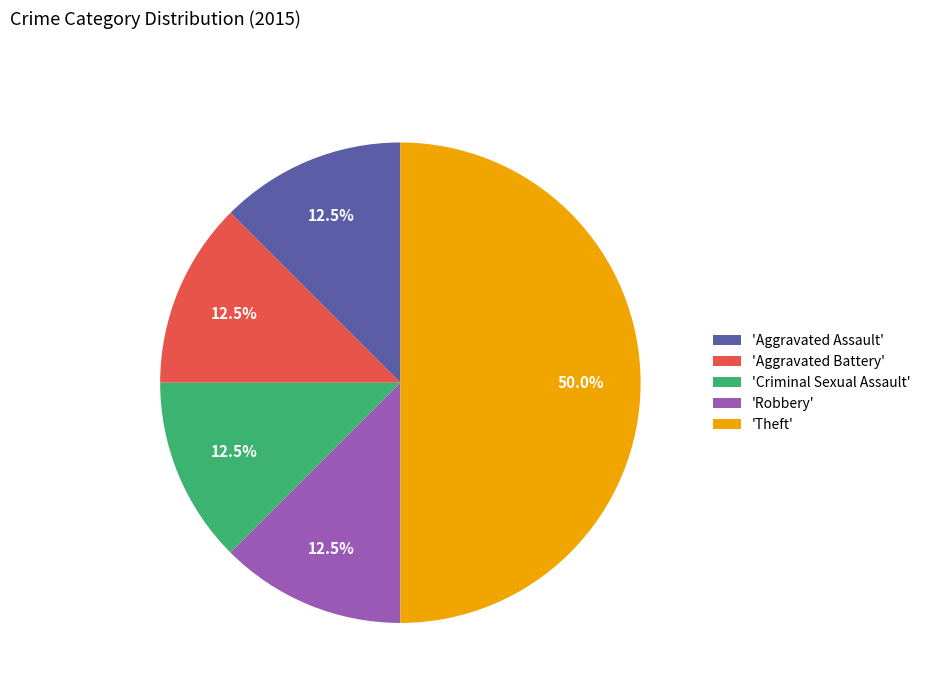

Combined, do 'Aggravated Assault' and 'Theft' account for over 50%?

Yes